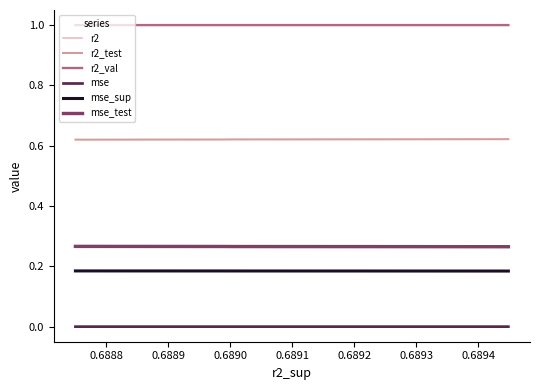

Is it true that r2_val equals 1.0 at 0.6893?

True